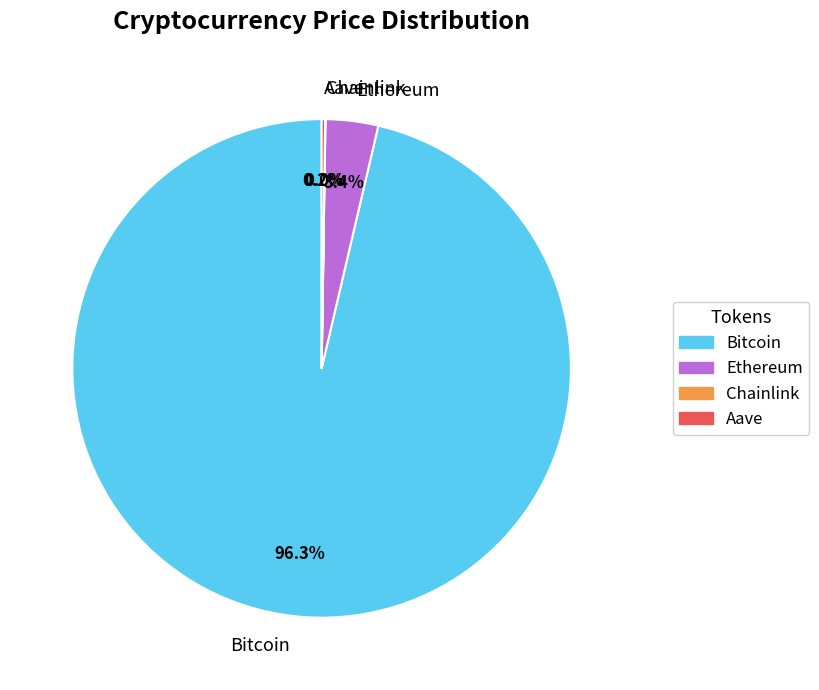

What percentage do Bitcoin and Ethereum together represent?

99.8%